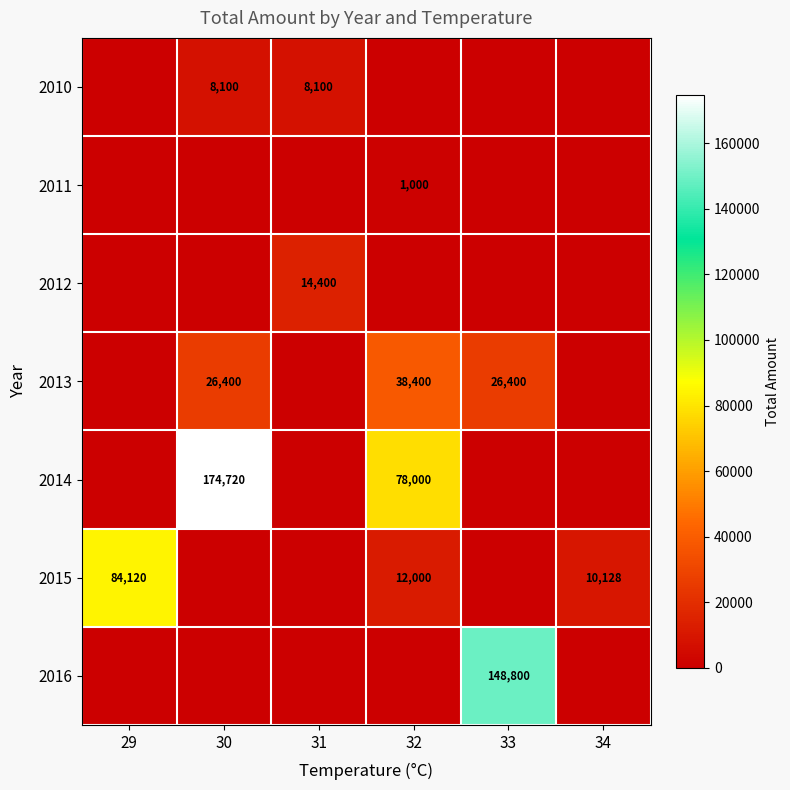

What is the sum of the 2015 values at 34 and 32?

22128